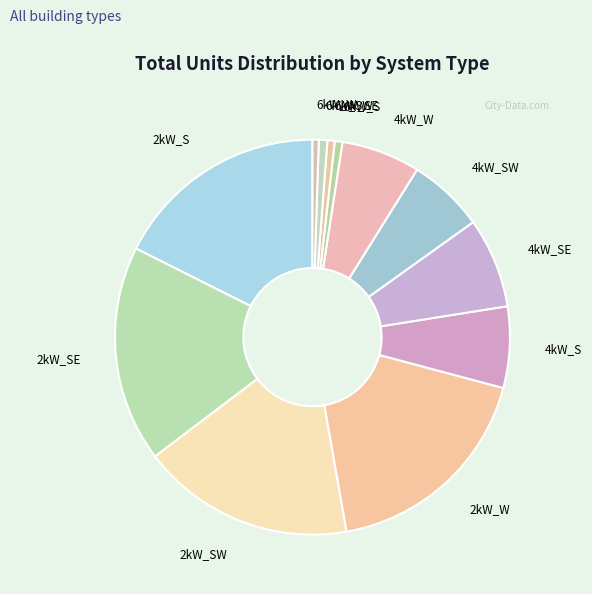

Is there any slice that represents more than half of the pie?

No